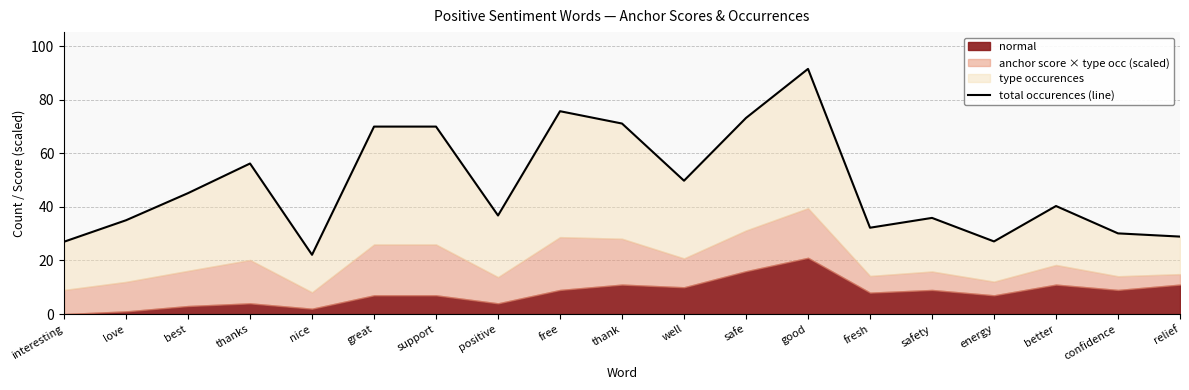

True or false: the data shows 131.0 at safe.

False